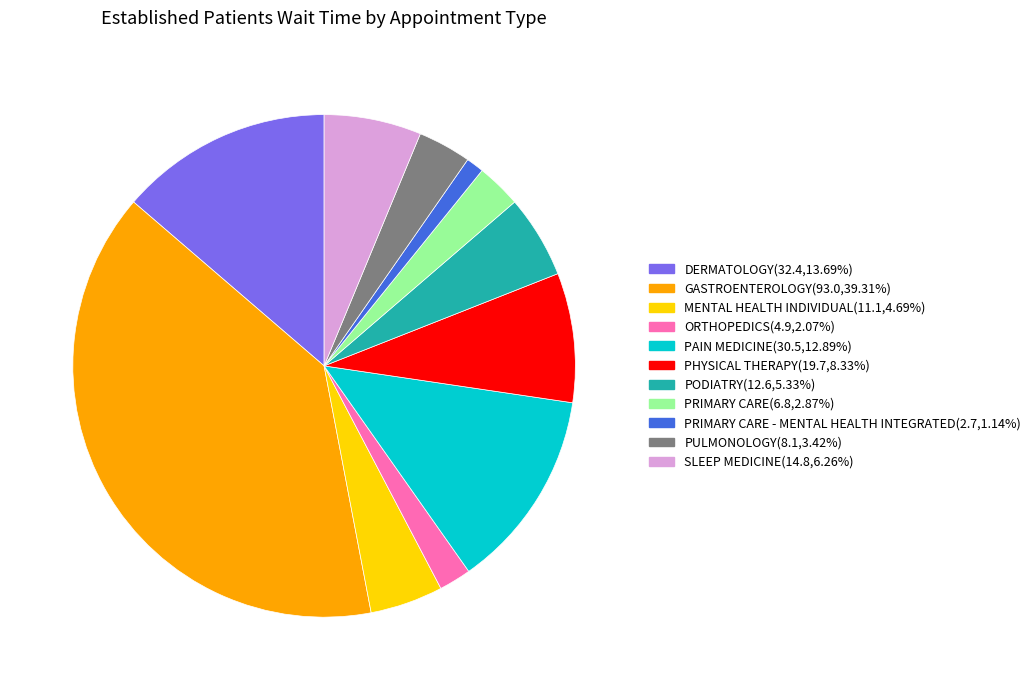

Is there any slice that represents more than half of the pie?

No